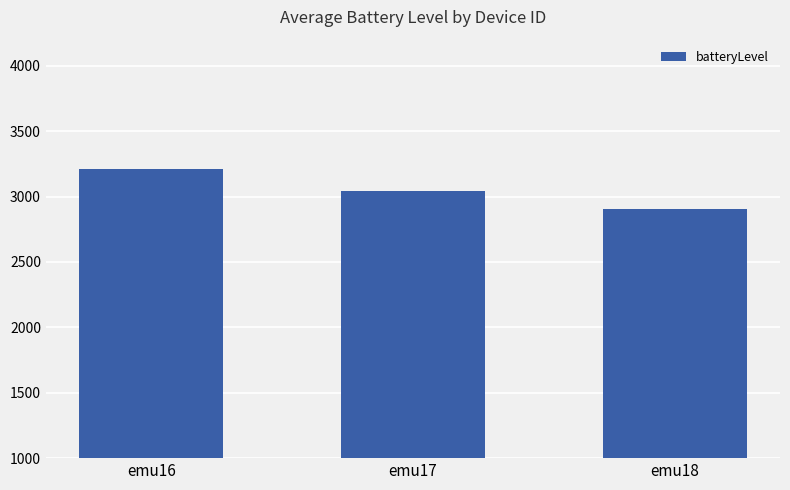

What is the smallest value displayed?

2905.6